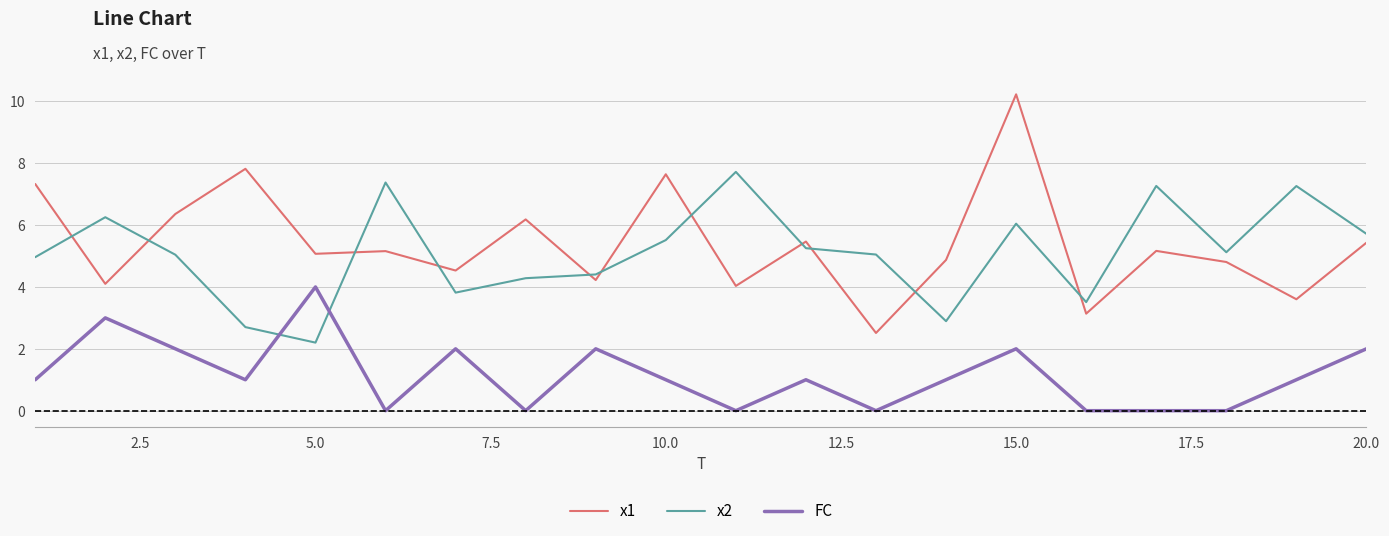

What is the highest value of the FC series?

4.0